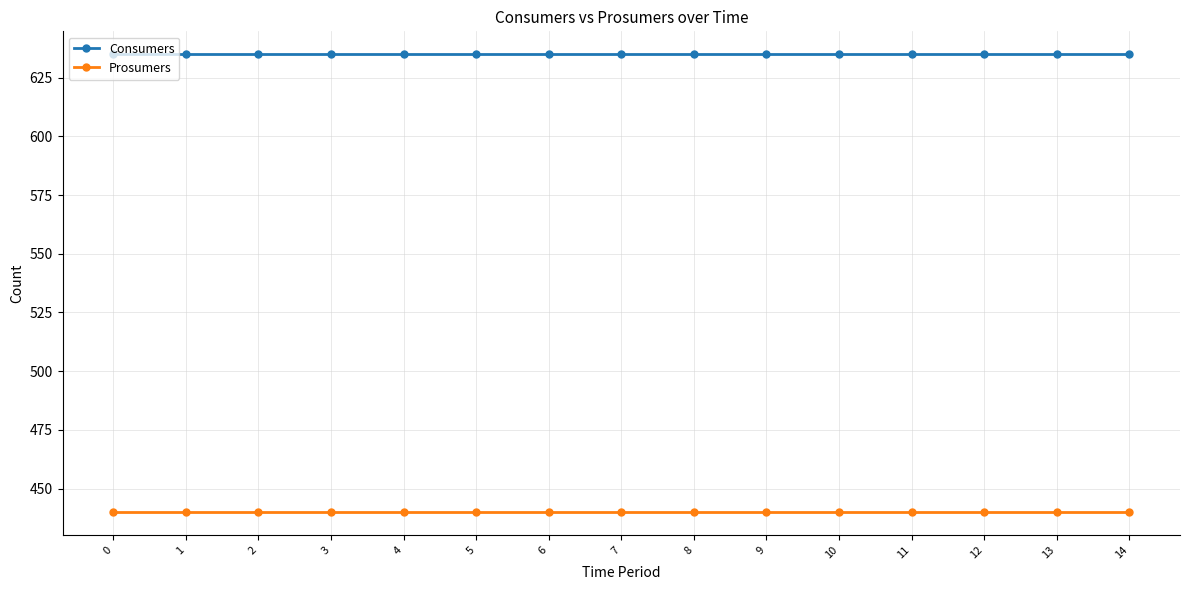

What is the value of the Prosumers point at the 6th from the left?

440